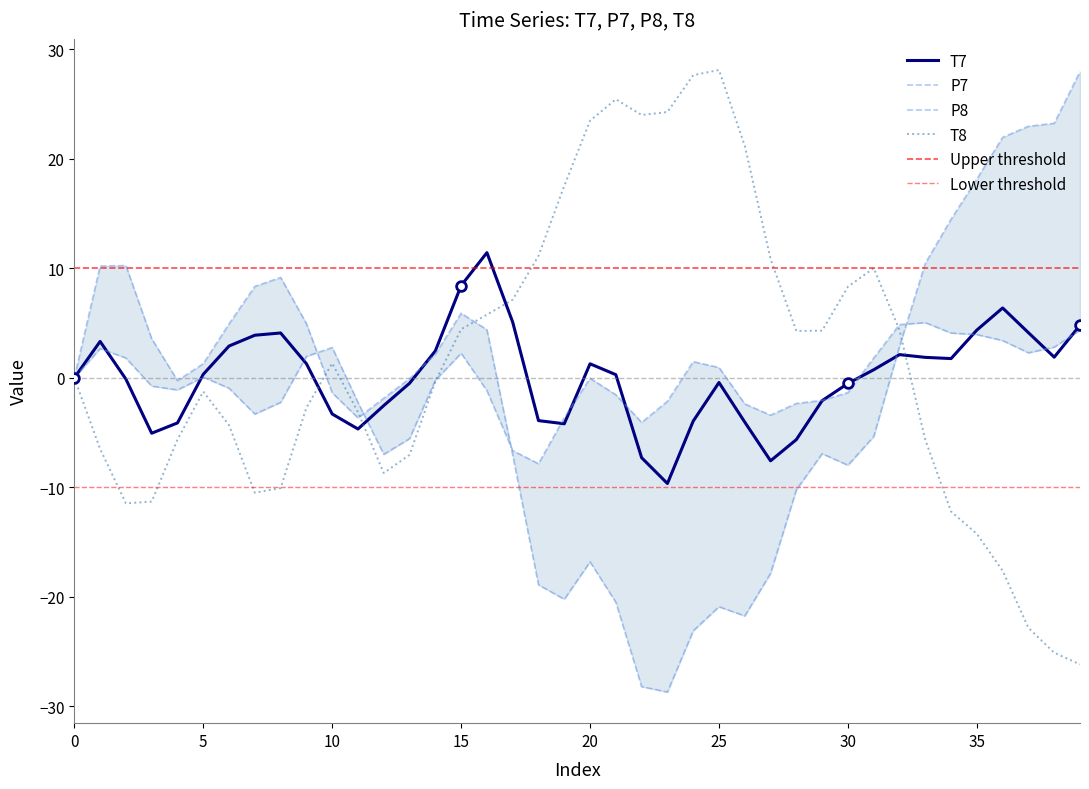

Which series changed the most between 7 and 17?

T8